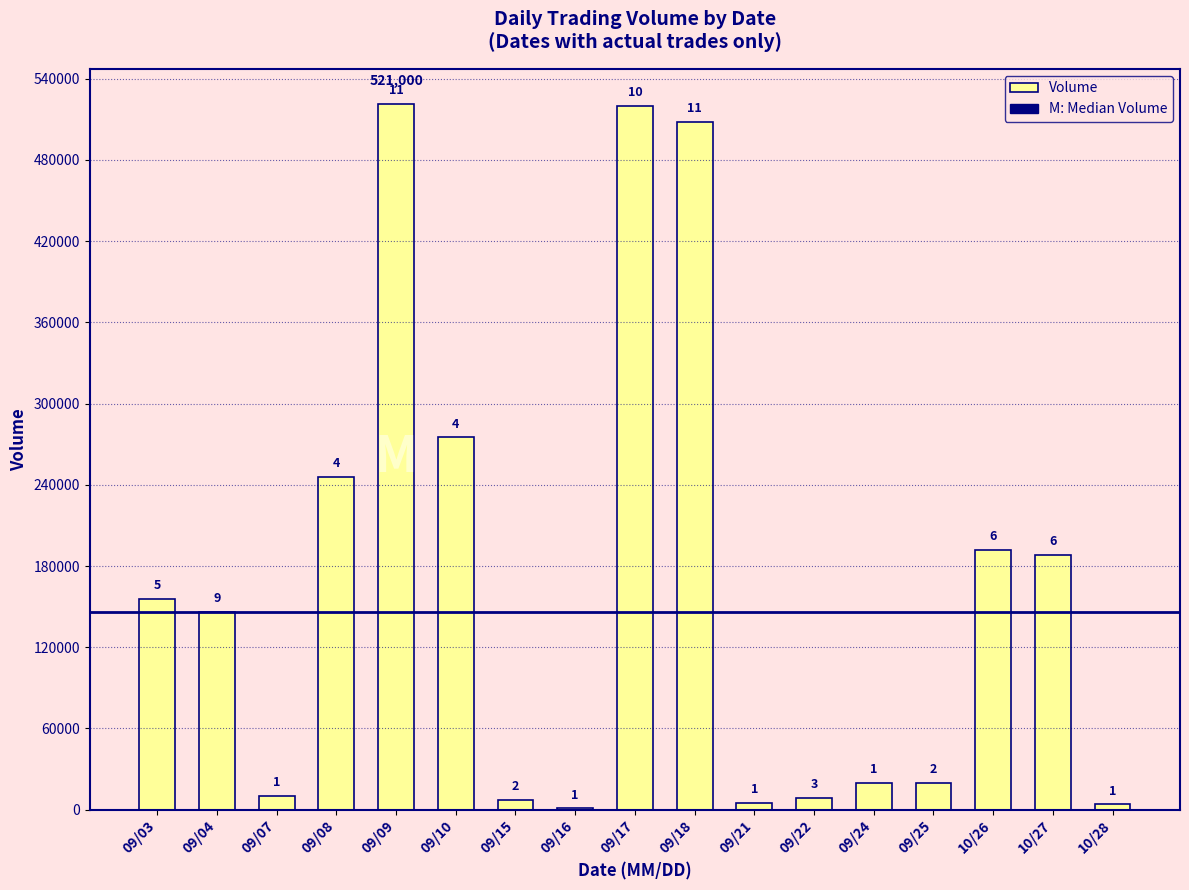

Are the bars grouped side by side (vs. stacked)?

No